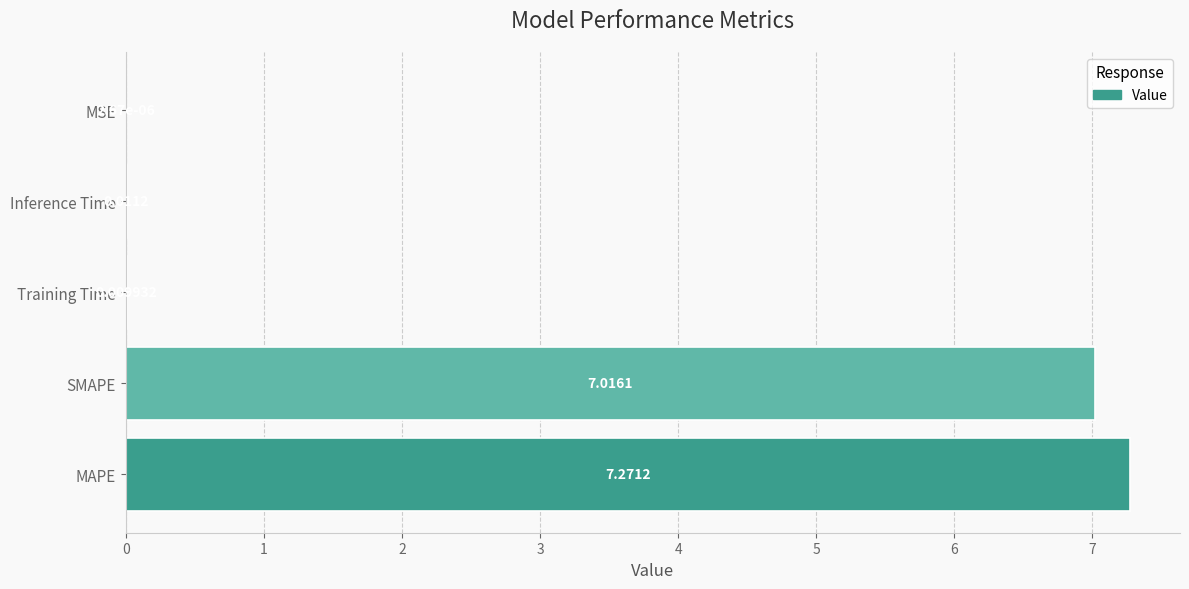

Count the number of data series in this chart.

1